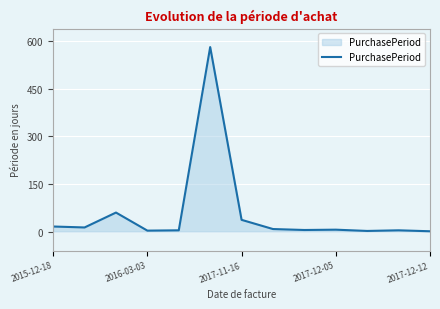

True or false: there are more than 2 points higher than both neighbors.

True